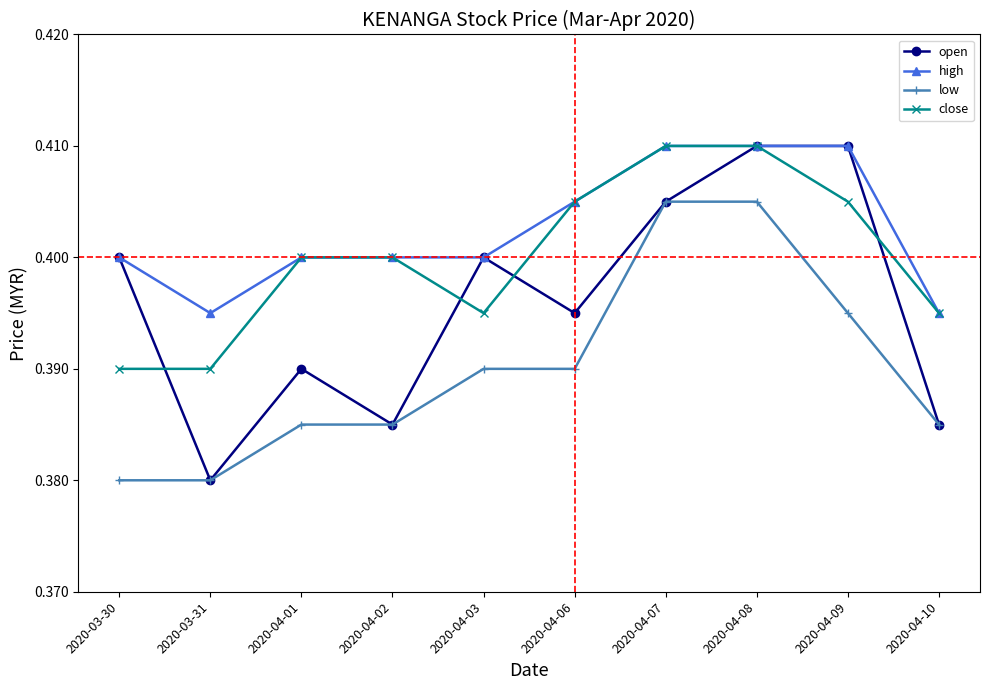

What are all the series names shown in the legend?

open, high, low, close